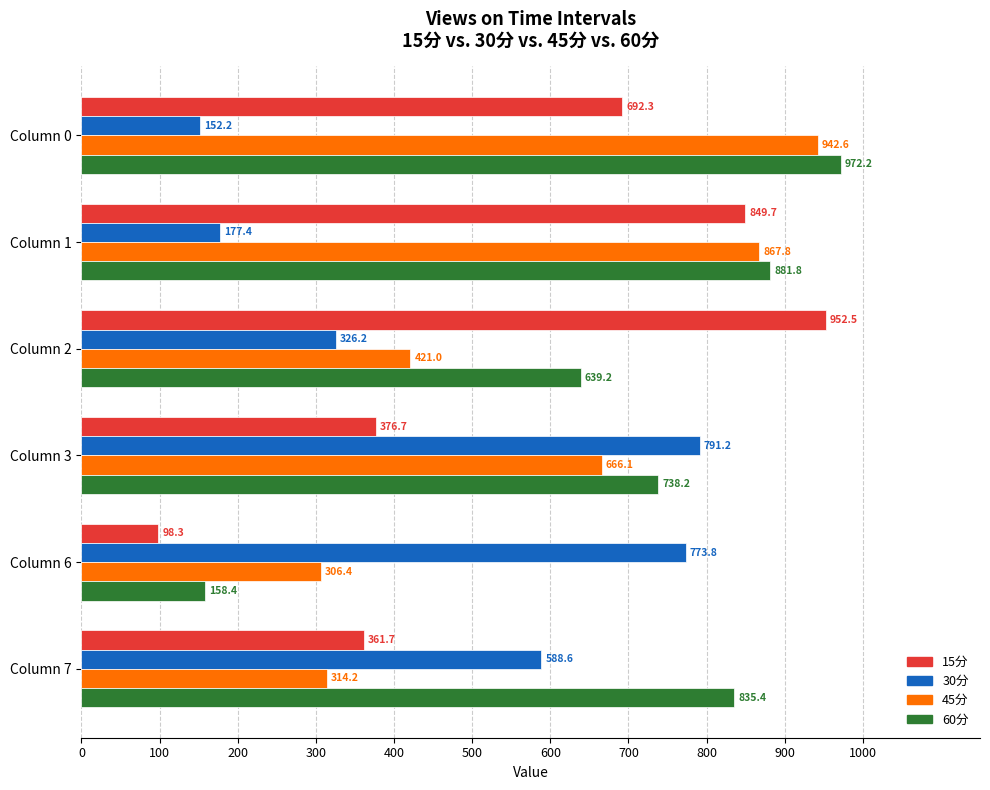

What value does the 60分 series have at Column 0?

972.2